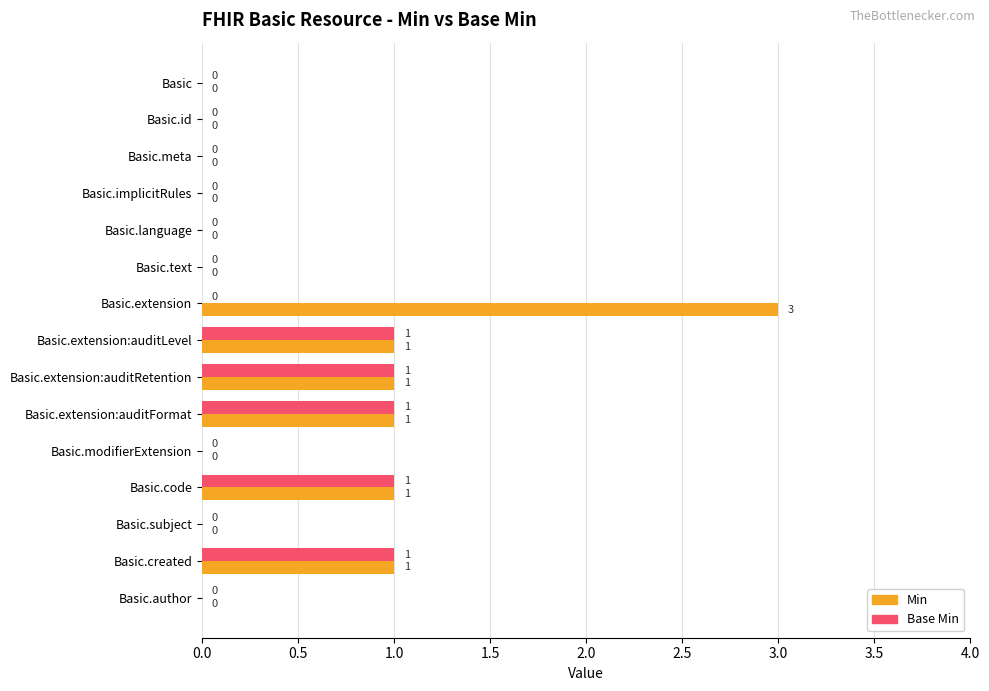

What are all the series names shown in the legend?

Min, Base Min